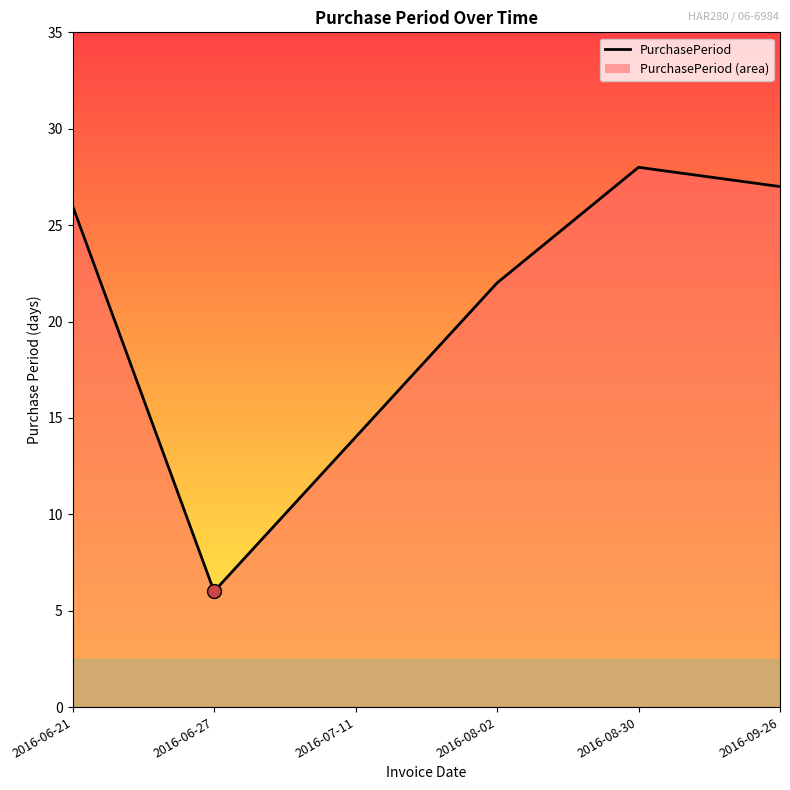

Between 2016-08-02 and 2016-07-11, which is larger?

2016-08-02